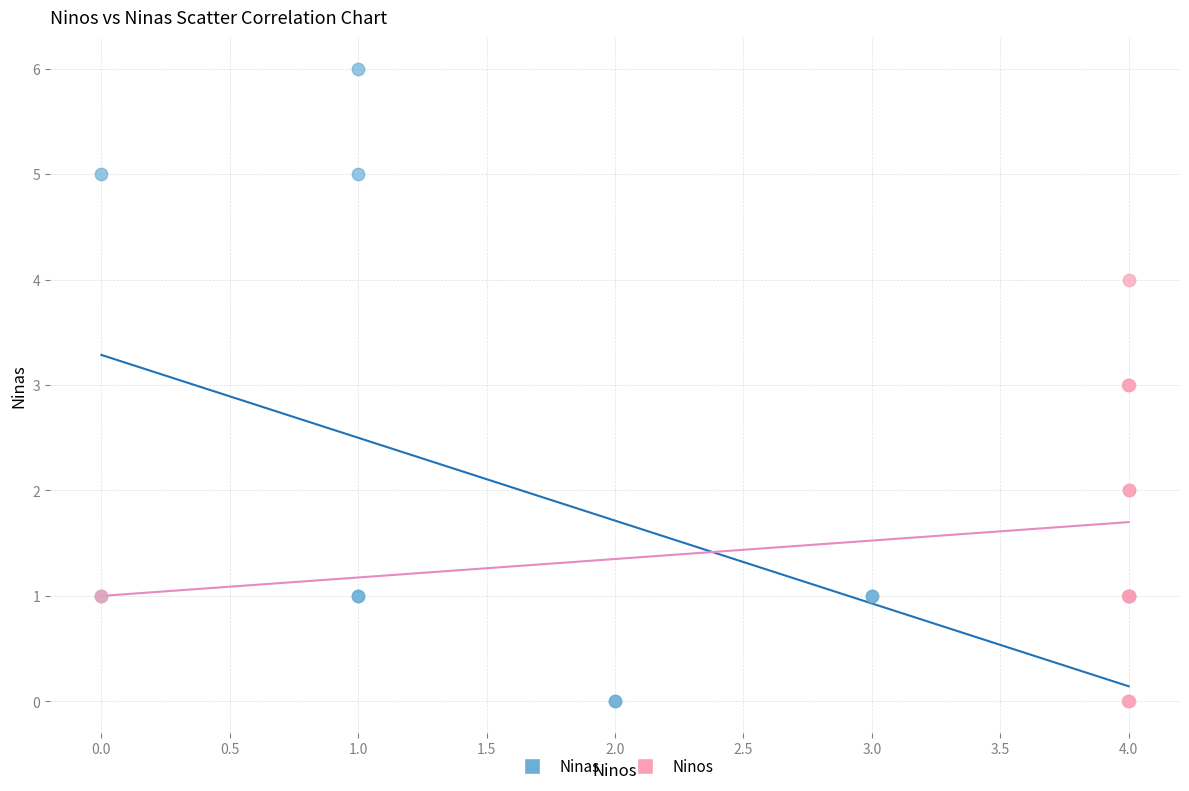

Which series has the widest spread of Y values?

Ninas